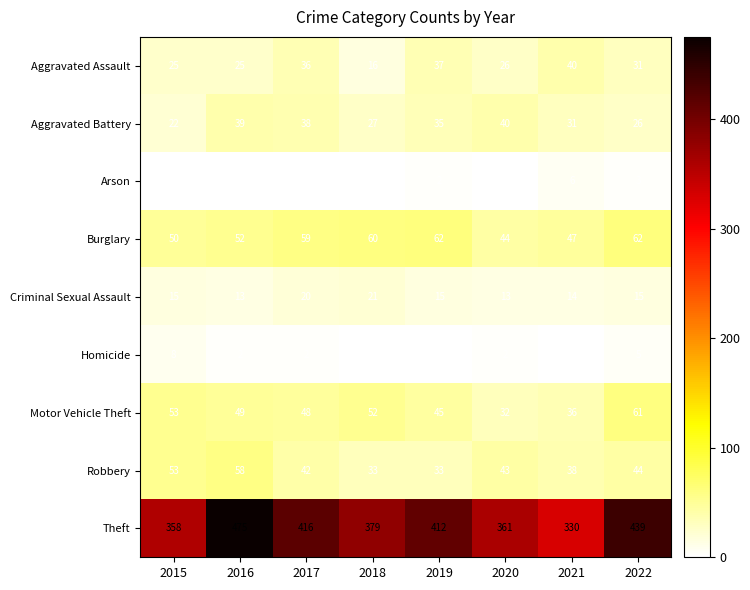

Which series changed the most between 2016 and 2019?

Theft